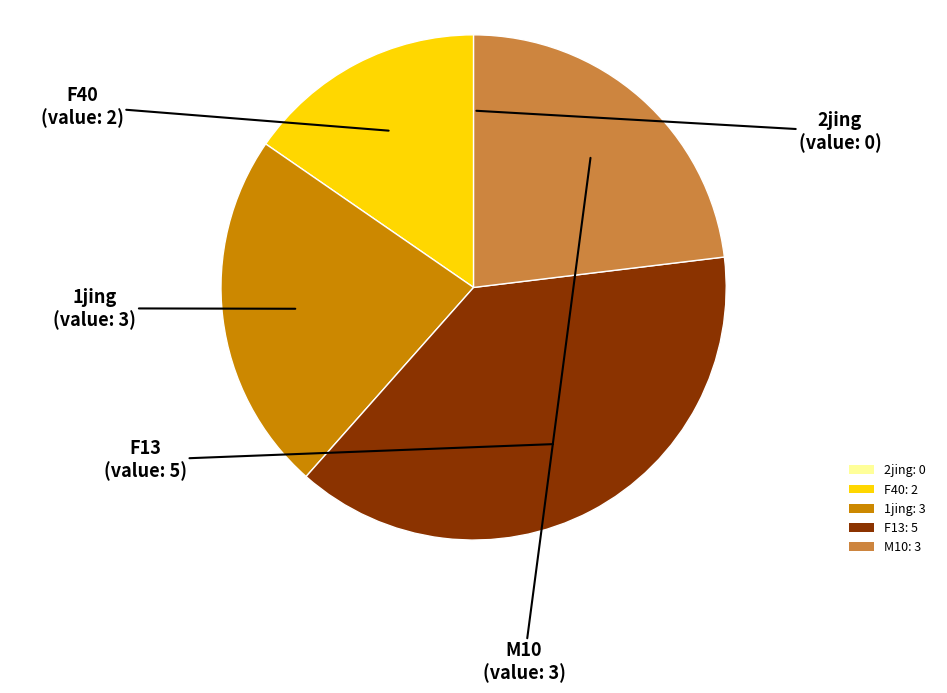

Do F13: 5 and 1jing: 3 together represent more than half of the pie?

Yes